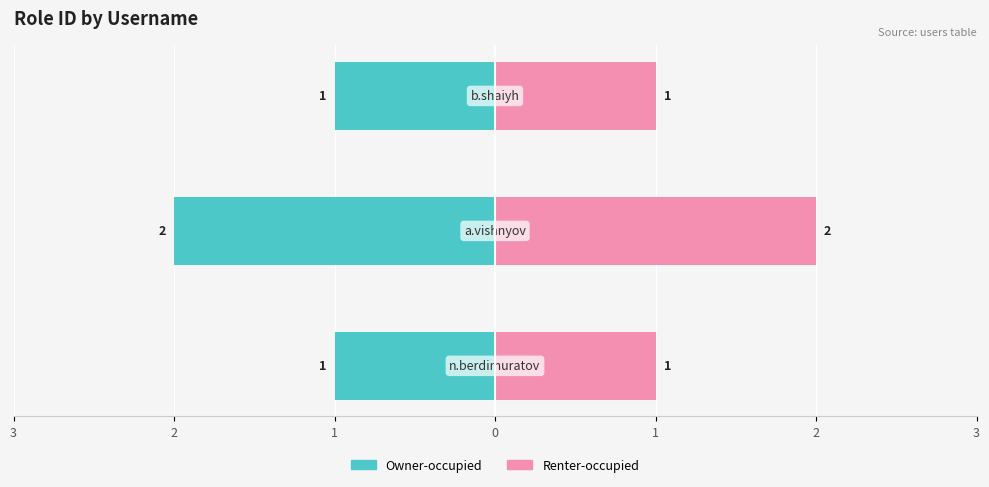

How many values in the Renter-occupied series exceed 1?

1